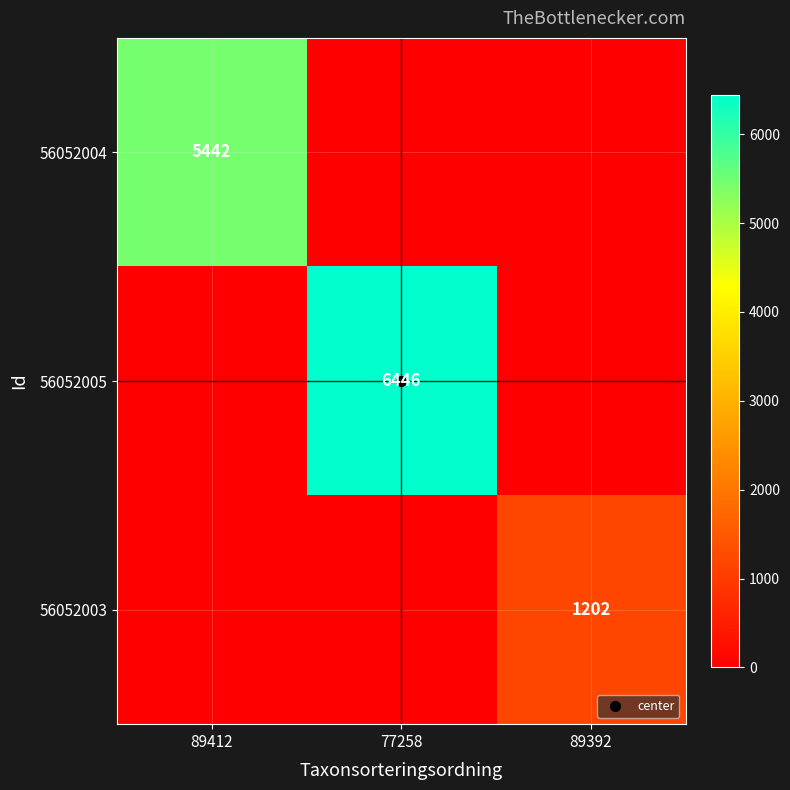

At how many categories does at least one series exceed 3623?

2